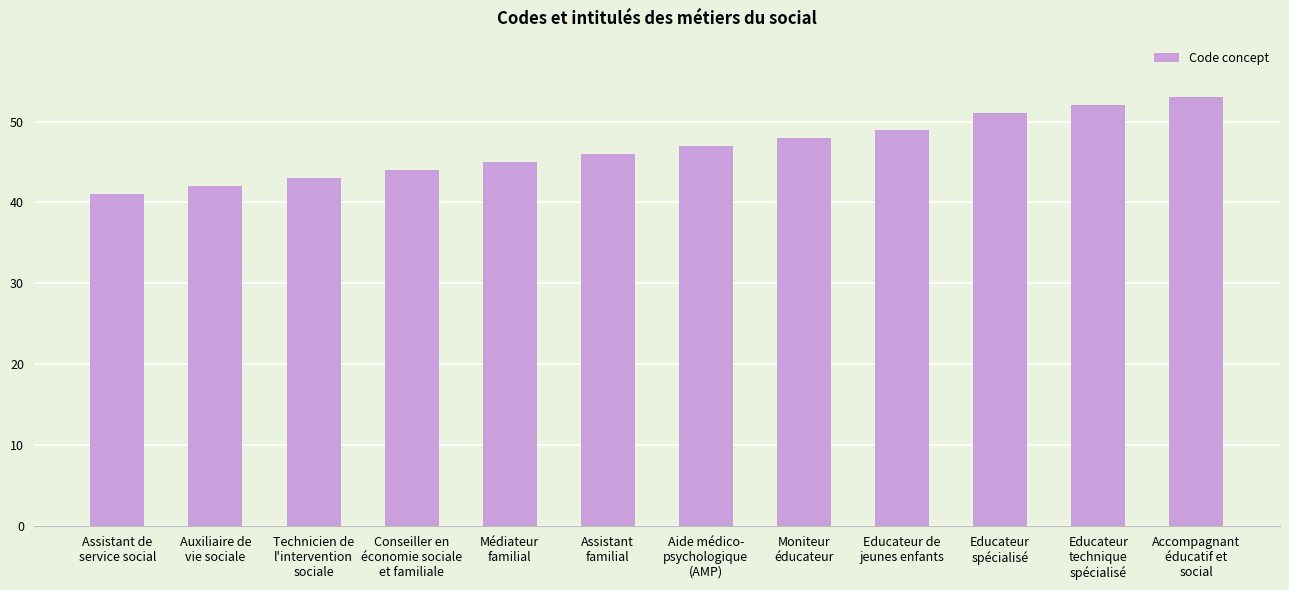

The chart shows a value of 76 at Assistant
familial. True or false?

False